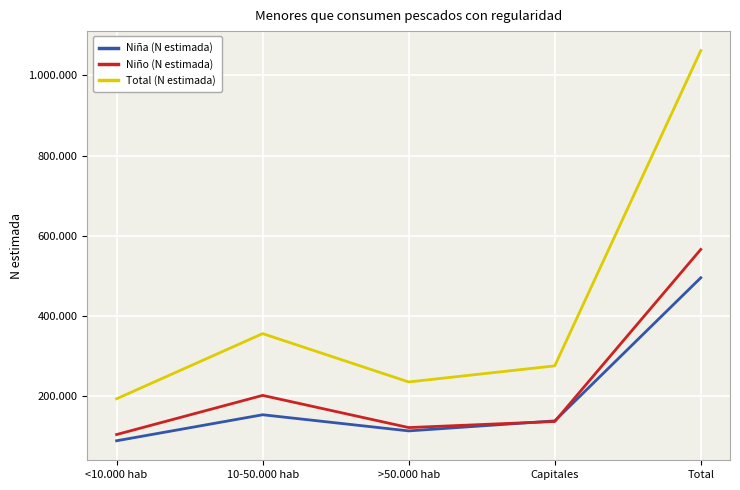

What is the difference between the second highest and second lowest values in the Niña (N estimada) series?

40228